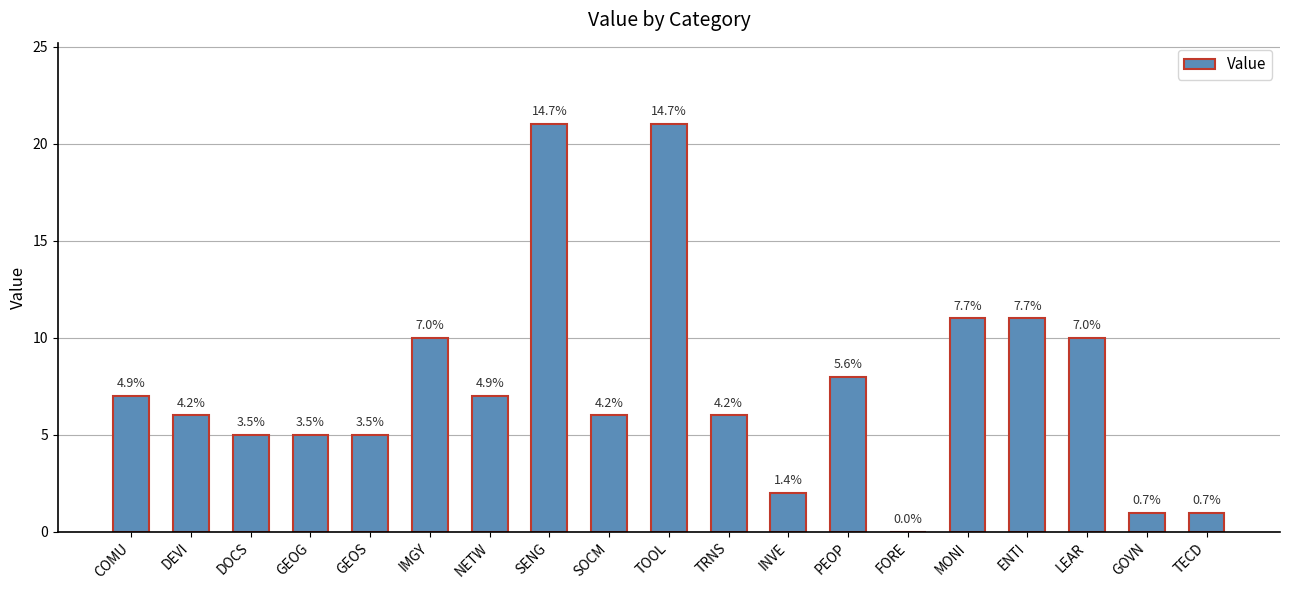

What is the difference between the maximum and minimum values?

21